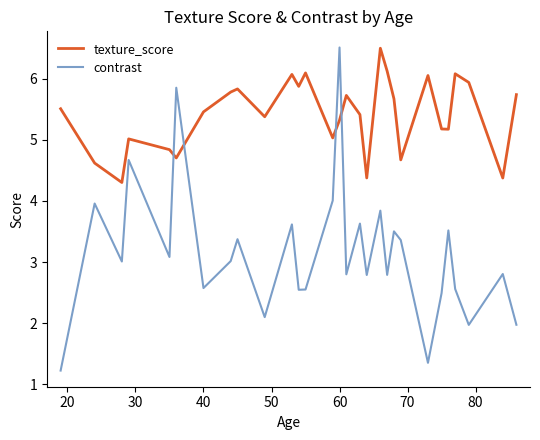

Which series has the largest range (max minus min)?

contrast